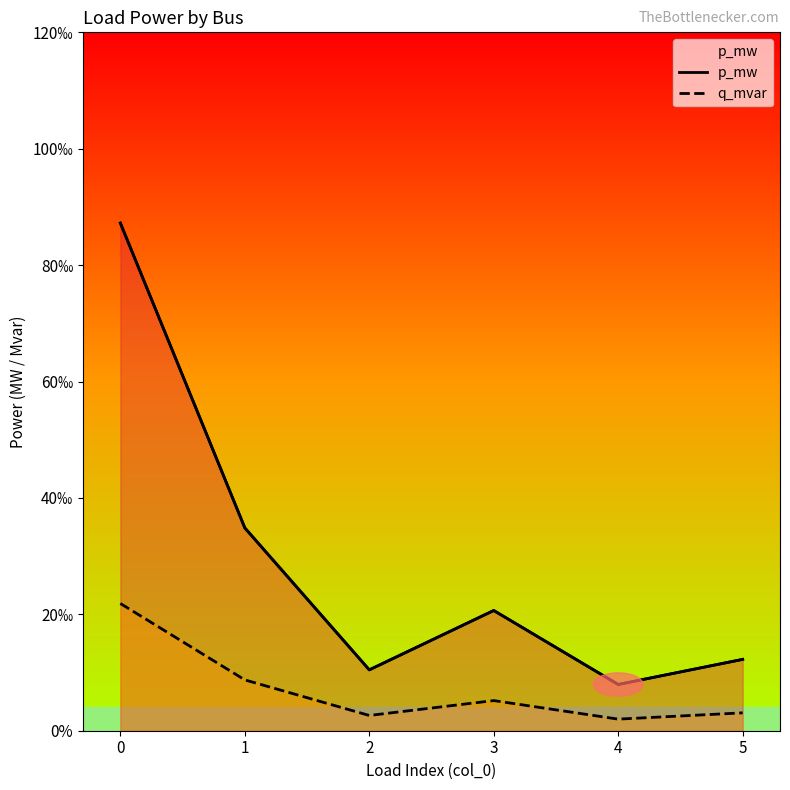

Is the value of q_mvar at 0 greater than the value of p_mw at 5?

Yes